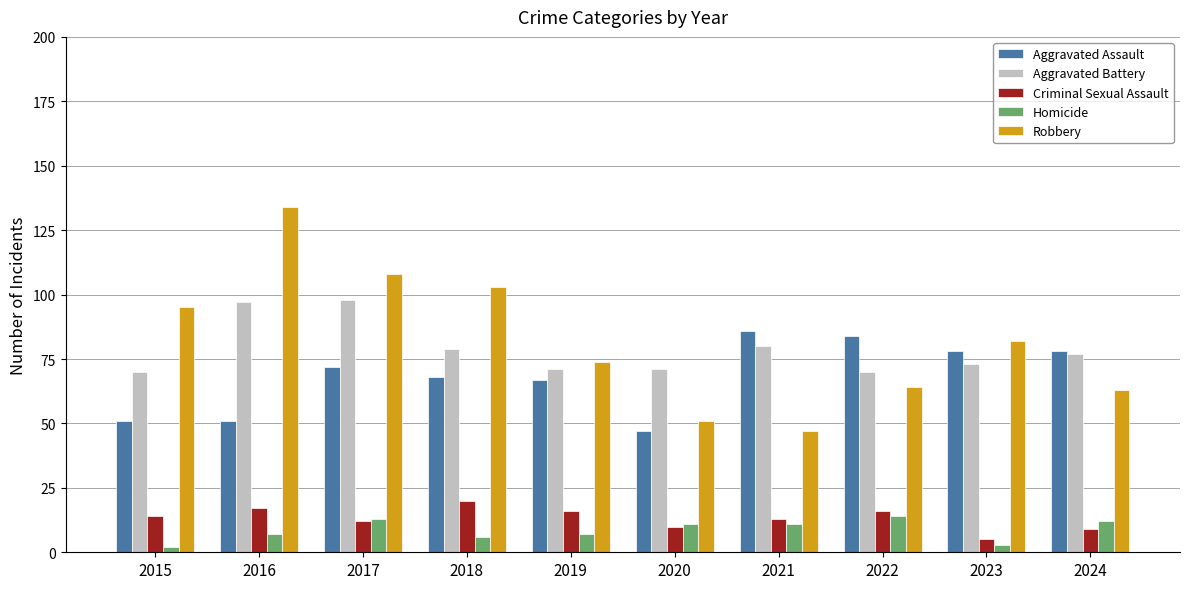

Between 2017 and 2020, which series saw the biggest shift?

Robbery